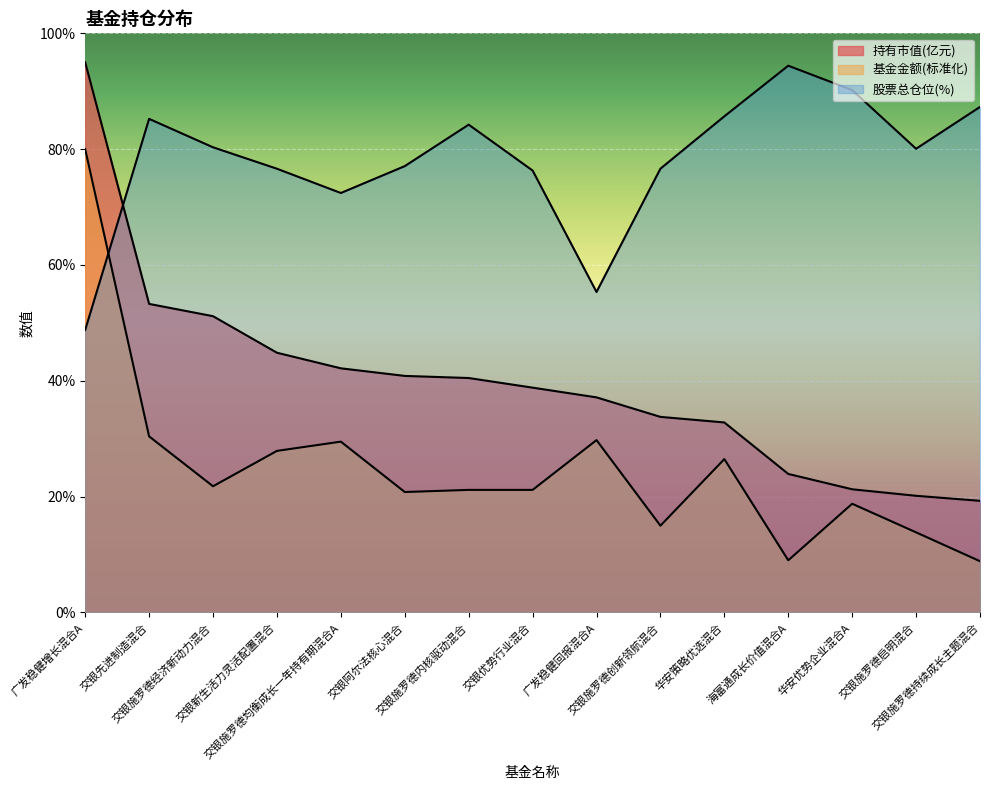

Reading left to right, transcribe all the data shown in this chart.

持有市值(亿元): 95.0	53.3	51.2	44.8	42.2	40.8	40.5	38.8	37.1	33.8	32.8	23.9	21.3	20.1	19.3
基金金额: 80.0	30.4	21.8	27.9	29.5	20.8	21.2	21.2	29.8	15.0	26.5	9.0	18.8	13.8	8.8
股票总仓位: 48.8	85.2	80.3	76.6	72.4	77.1	84.2	76.3	55.3	76.6	85.7	94.4	90.2	80.1	87.3